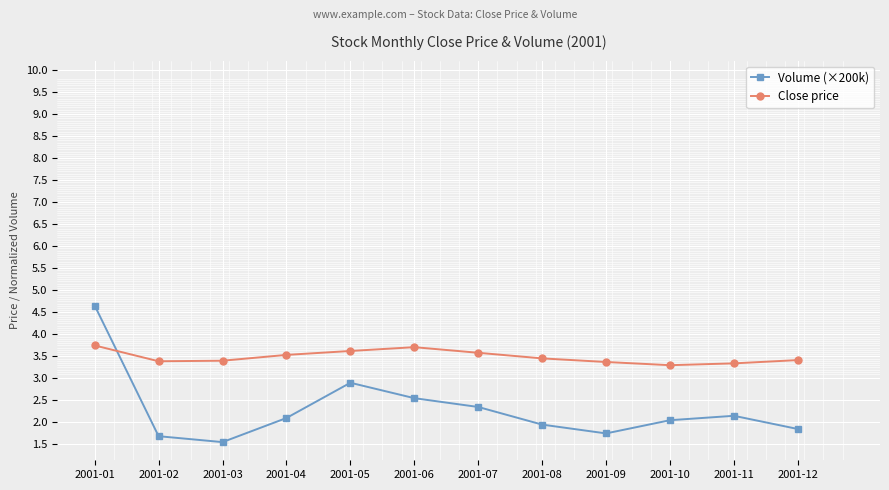

At which category is the sum across all series the highest?

2001-01